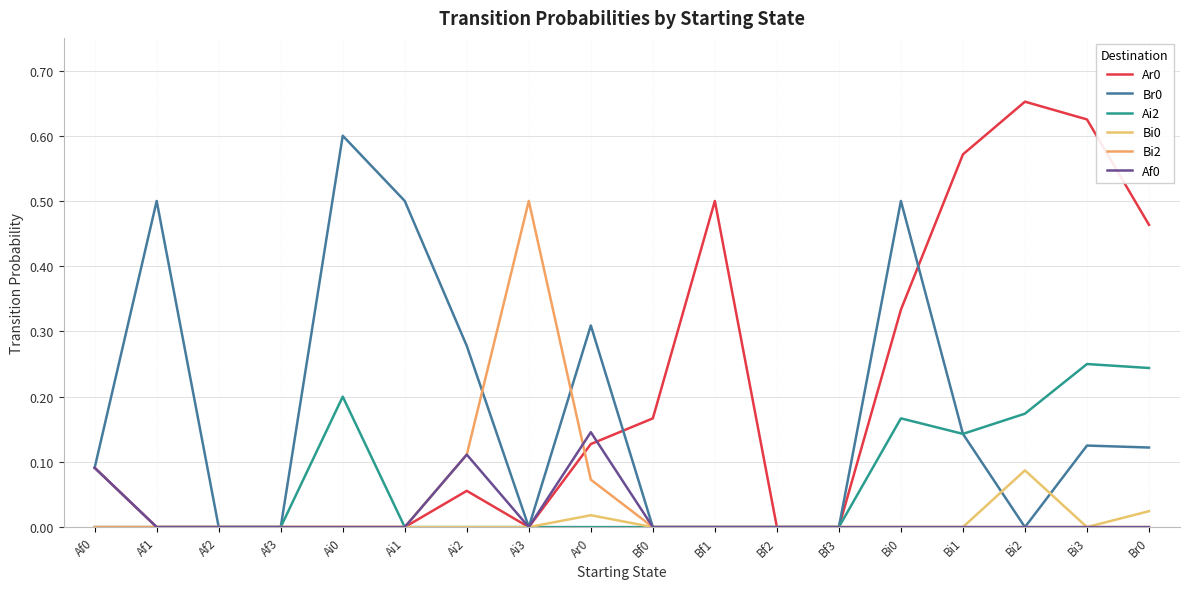

What is the label of the 7th point from the left?

Ai2